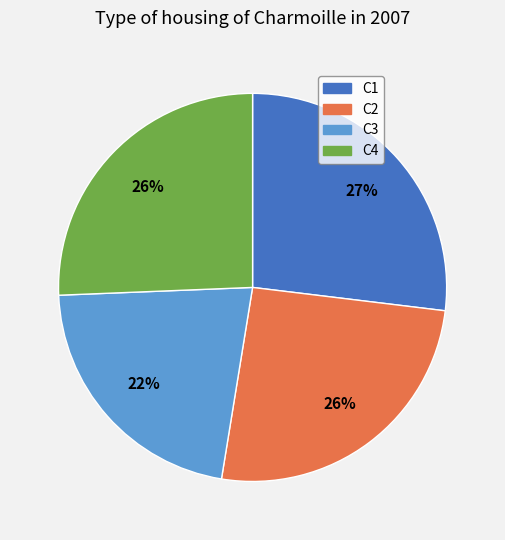

Is C2 the majority of the pie?

No